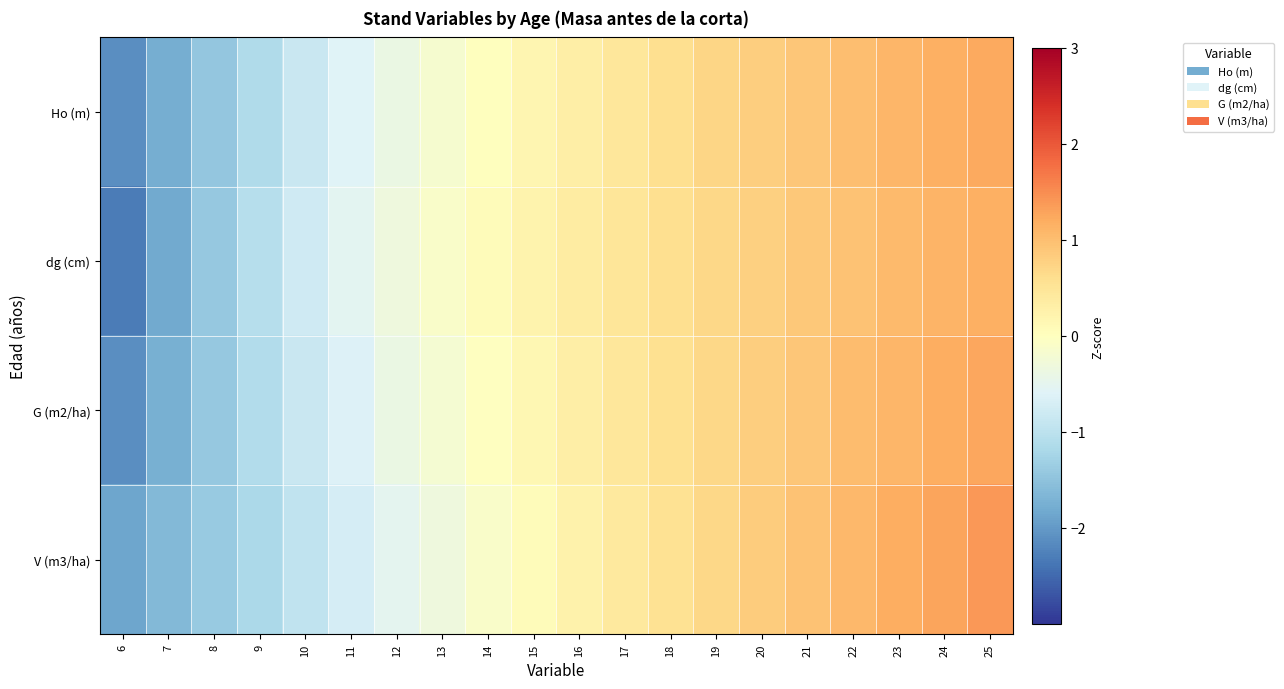

Reading left to right, extract all data points from this chart.

Ho (m): 6=-2.1	7=-1.8	8=-1.4	9=-1.1	10=-0.9	11=-0.6	12=-0.4	13=-0.2	14=0.0	15=0.2	16=0.3	17=0.5	18=0.6	19=0.7	20=0.8	21=0.9	22=1.0	23=1.1	24=1.2	25=1.2
dg (cm): 6=-2.3	7=-1.8	8=-1.4	9=-1.1	10=-0.8	11=-0.5	12=-0.3	13=-0.1	14=0.1	15=0.2	16=0.4	17=0.5	18=0.6	19=0.7	20=0.8	21=0.9	22=1.0	23=1.0	24=1.1	25=1.2
G (m2/ha): 6=-2.1	7=-1.8	8=-1.4	9=-1.1	10=-0.9	11=-0.6	12=-0.4	13=-0.2	14=-0.0	15=0.2	16=0.3	17=0.4	18=0.6	19=0.7	20=0.8	21=0.9	22=1.0	23=1.1	24=1.2	25=1.3
V (m3/ha): 6=-1.9	7=-1.6	8=-1.4	9=-1.2	10=-0.9	11=-0.7	12=-0.5	13=-0.3	14=-0.1	15=0.1	16=0.2	17=0.4	18=0.6	19=0.7	20=0.8	21=1.0	22=1.1	23=1.2	24=1.3	25=1.4